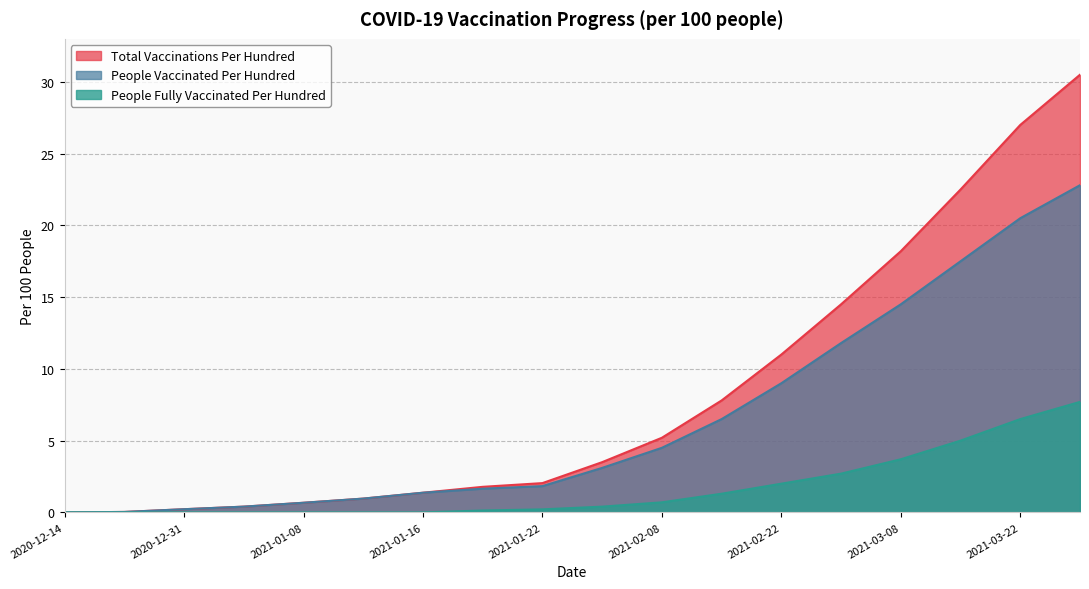

At which category is the sum across all series the highest?

2021-03-27